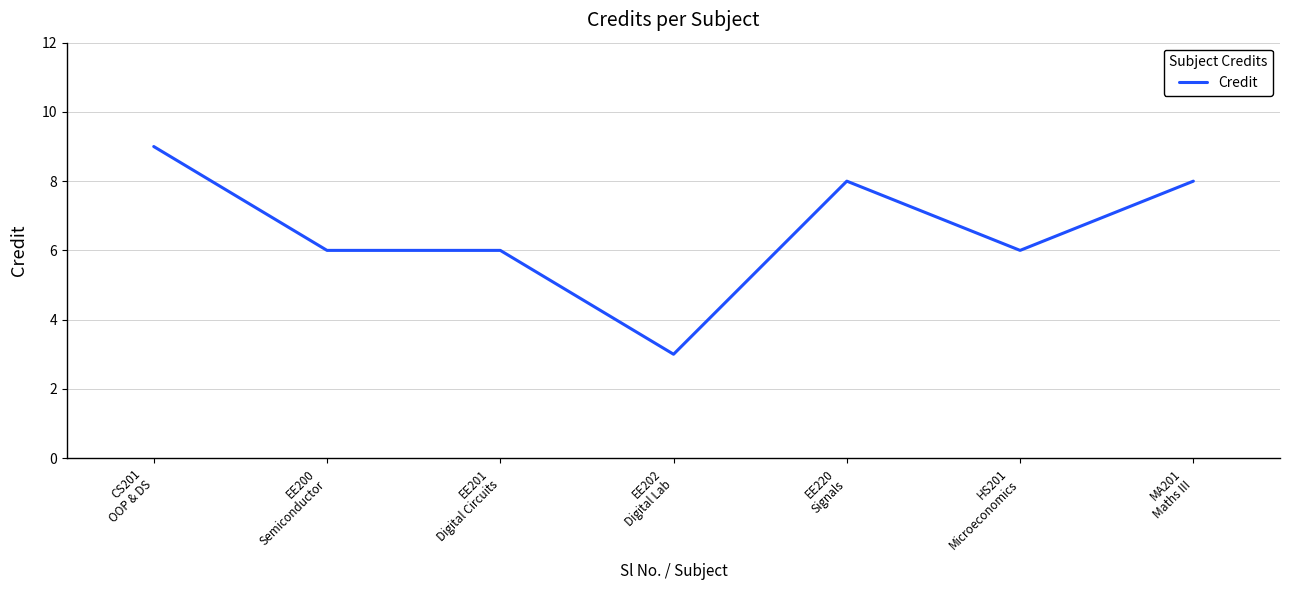

Reading left to right, transcribe all the data shown in this chart.

CS201
OOP & DS=9	EE200
Semiconductor=6	EE201
Digital Circuits=6	EE202
Digital Lab=3	EE220
Signals=8	HS201
Microeconomics=6	MA201
Maths III=8